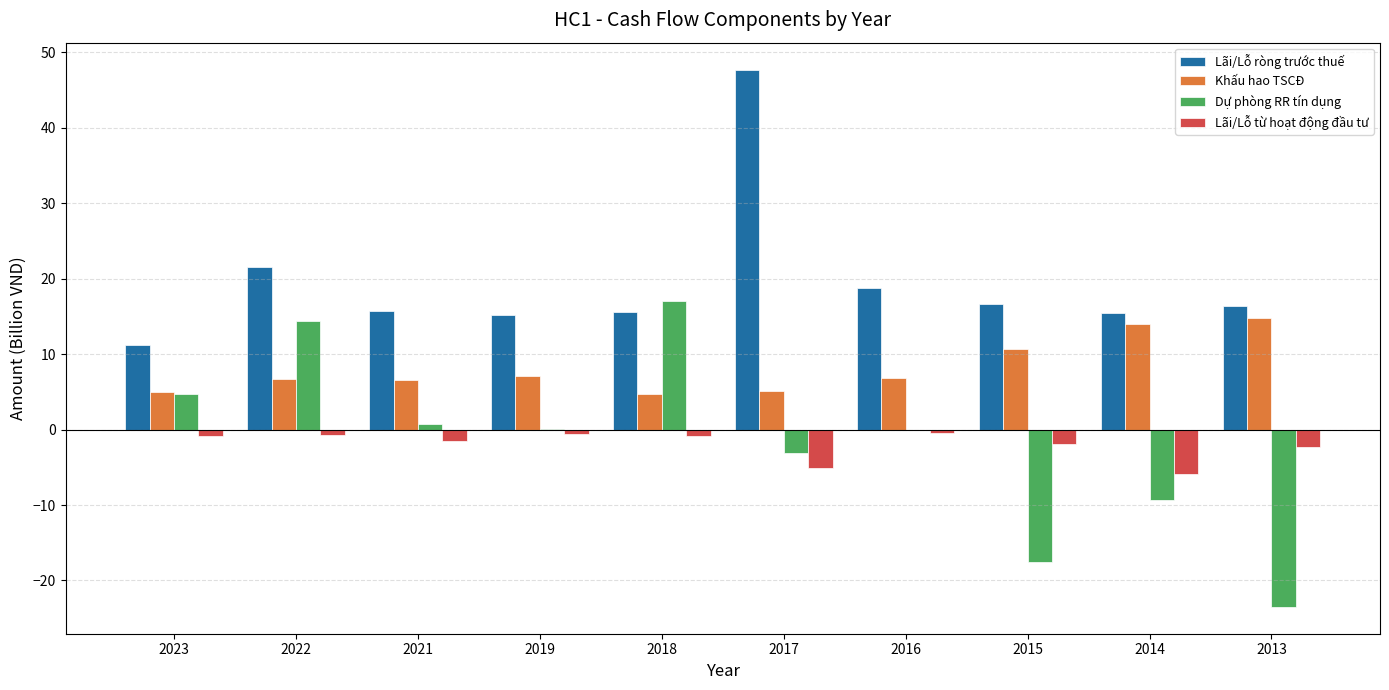

Which series changed the most between 2023 and 2018?

Dự phòng RR tín dụng